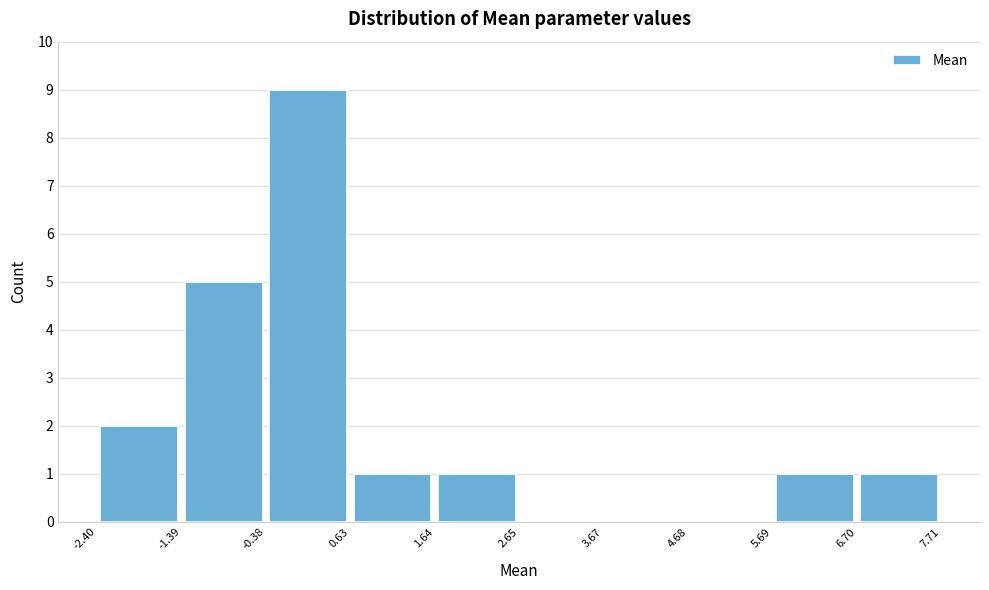

Reading left to right, transcribe this chart: for each bar, give the range it covers on the x-axis and its height. The values are not printed on the chart, so give them approximately, as read against the axis.

-2.40 to -1.39: 2
-1.39 to -0.38: 5
-0.38 to 0.63: 9
0.63 to 1.64: 1
1.64 to 2.65: 1
2.65 to 3.67: 0
3.67 to 4.68: 0
4.68 to 5.69: 0
5.69 to 6.70: 1
6.70 to 7.71: 1